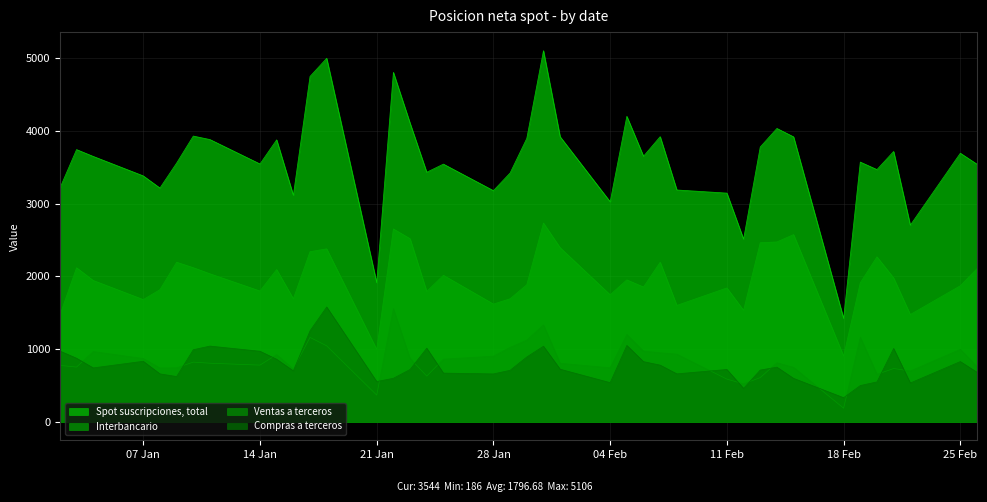

True or false: Spot suscripciones, total and Ventas a terceros intersect in this chart.

False